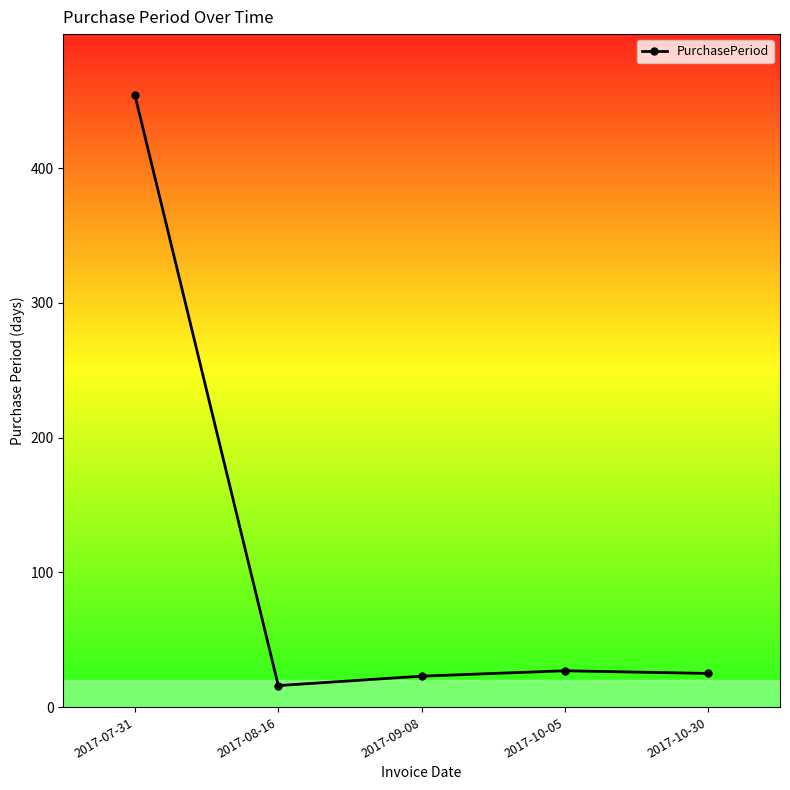

At which label does the data first exceed 25?

2017-07-31